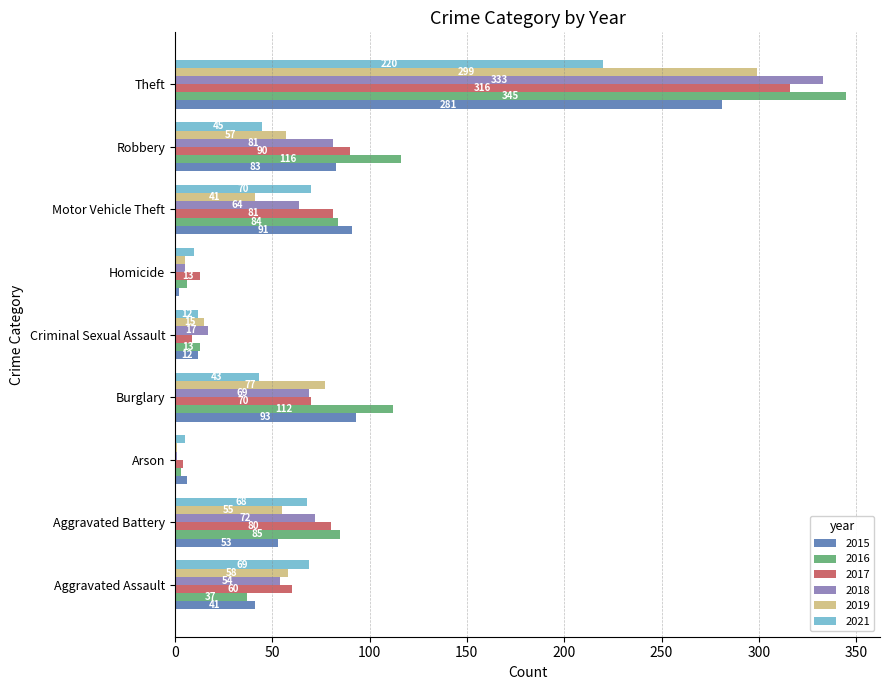

What is the approximate value of 2017 at Burglary, to the nearest 50?

50